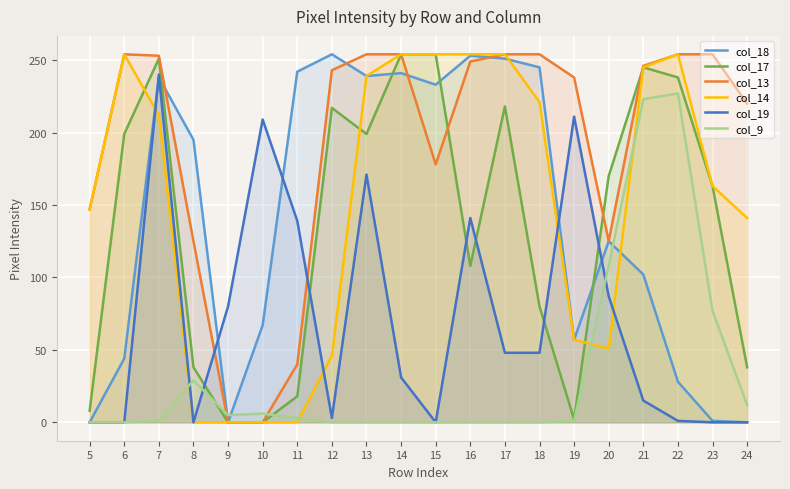

How many values in the col_9 series are below 1?

9